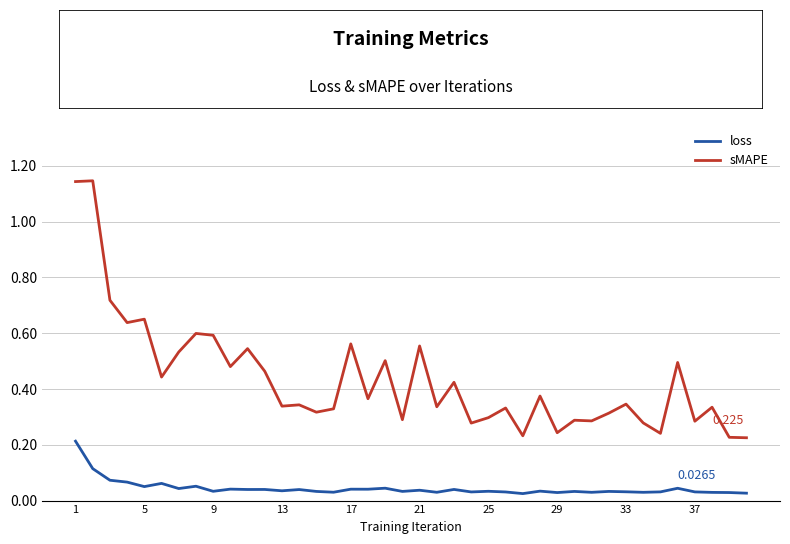

Does the chart display data point markers on the line(s)?

No